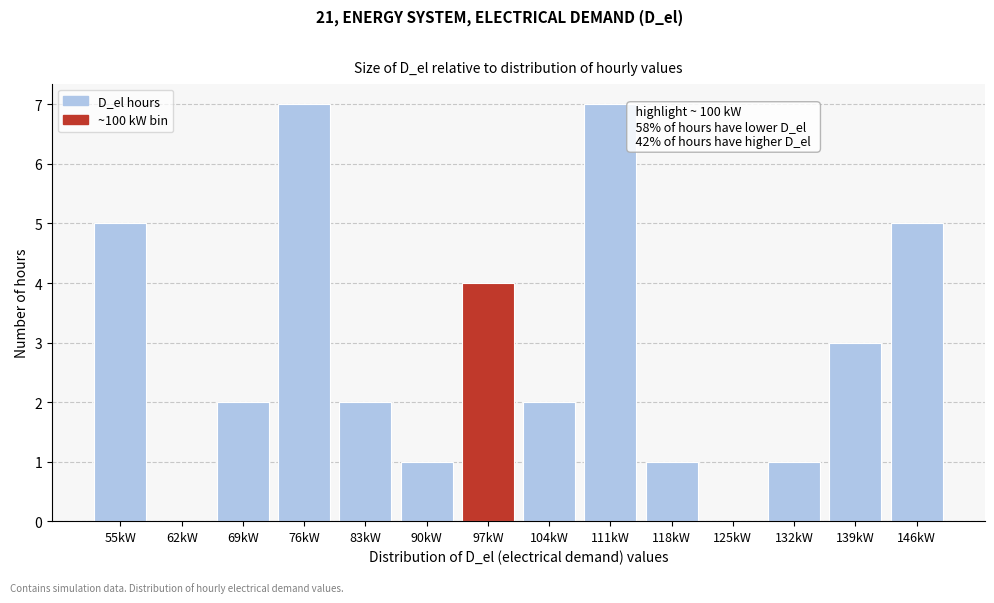

Reading left to right, list all the values displayed in this chart.

55kW=5	62kW=0	69kW=2	76kW=7	83kW=2	90kW=1	97kW=4	104kW=2	111kW=7	118kW=1	125kW=0	132kW=1	139kW=3	146kW=5